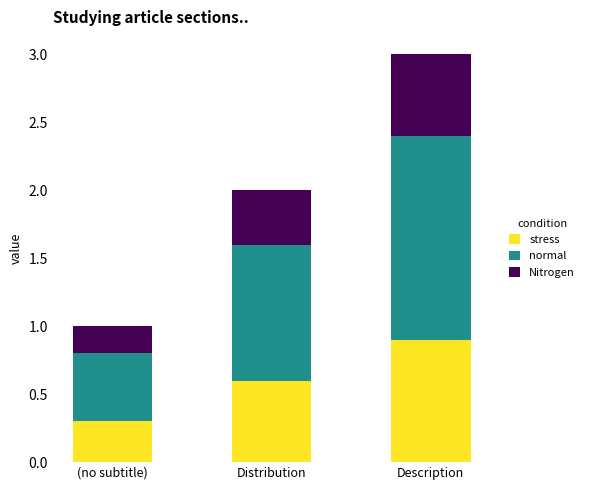

Count the number of categories in the chart.

3